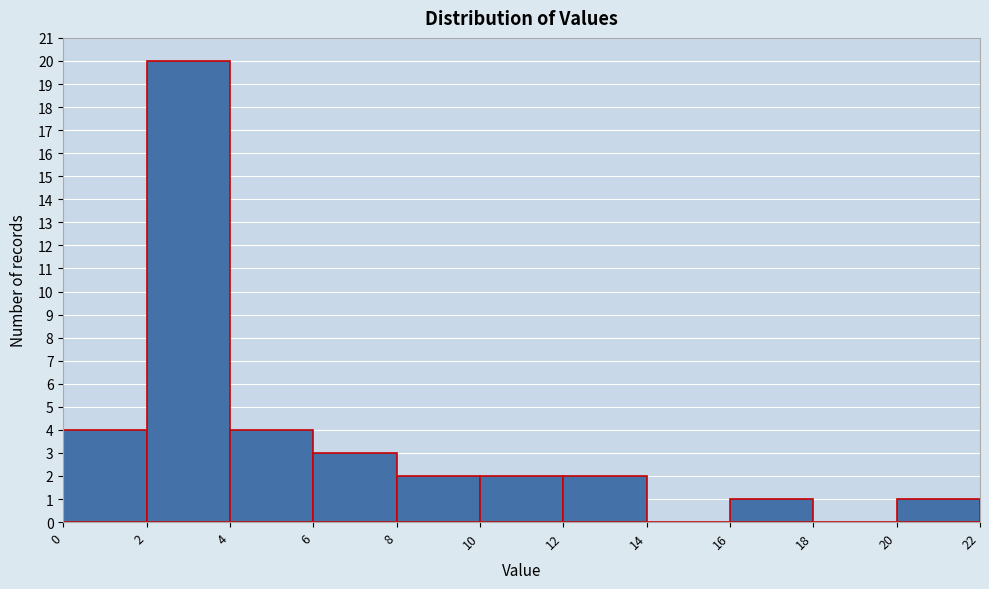

Over which range of the x-axis is the bar tallest?

2 to 4